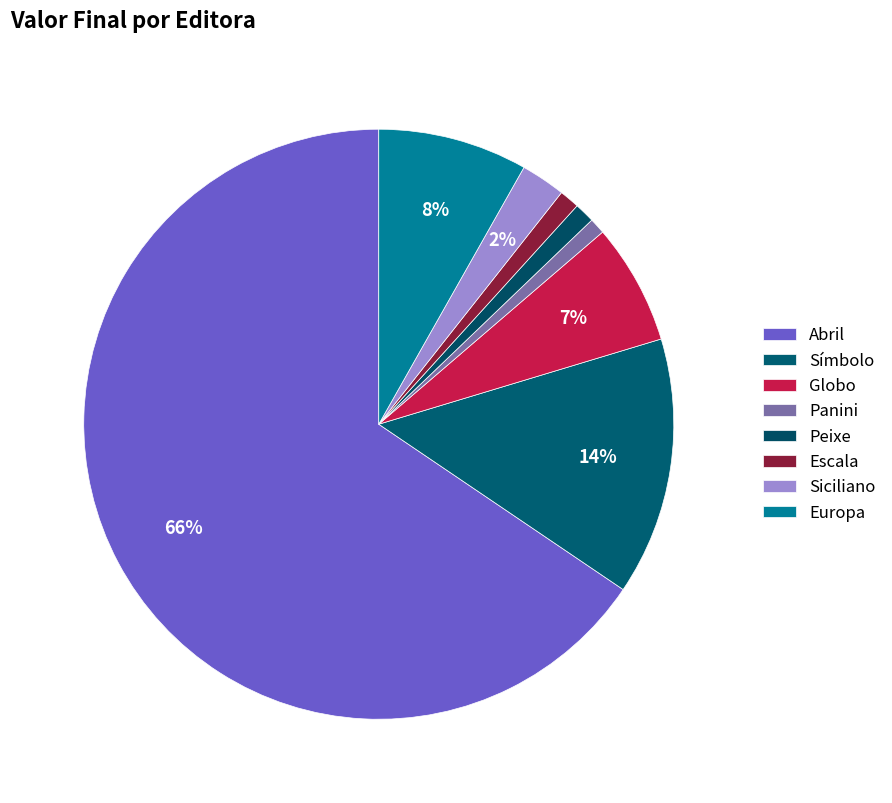

Count the number of slices in the pie.

8